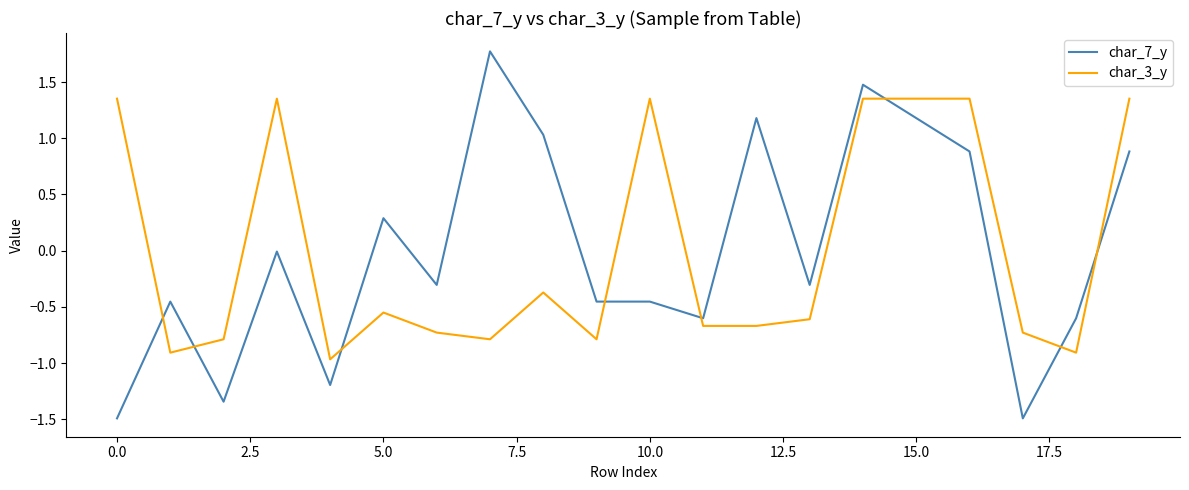

After their last crossing, which series has the higher values: char_3_y or char_7_y?

char_3_y